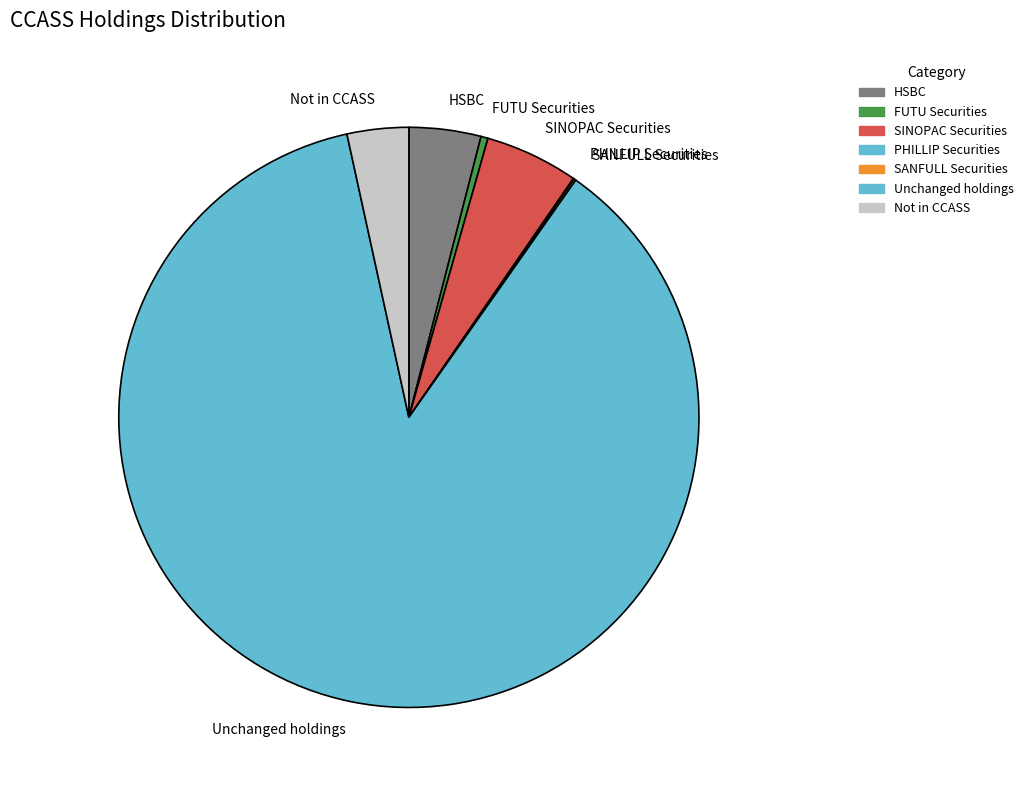

What is the majority slice?

Unchanged holdings